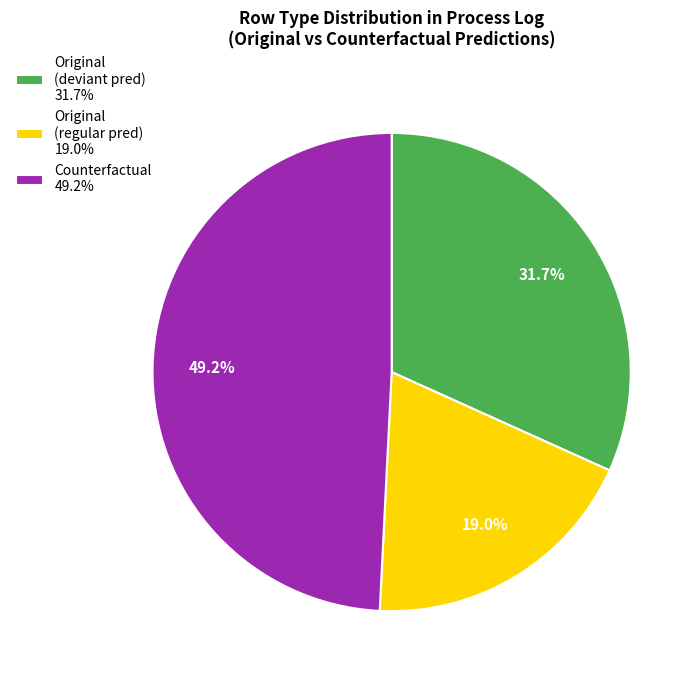

Does Counterfactual 49.2% represent more than half of the total?

No